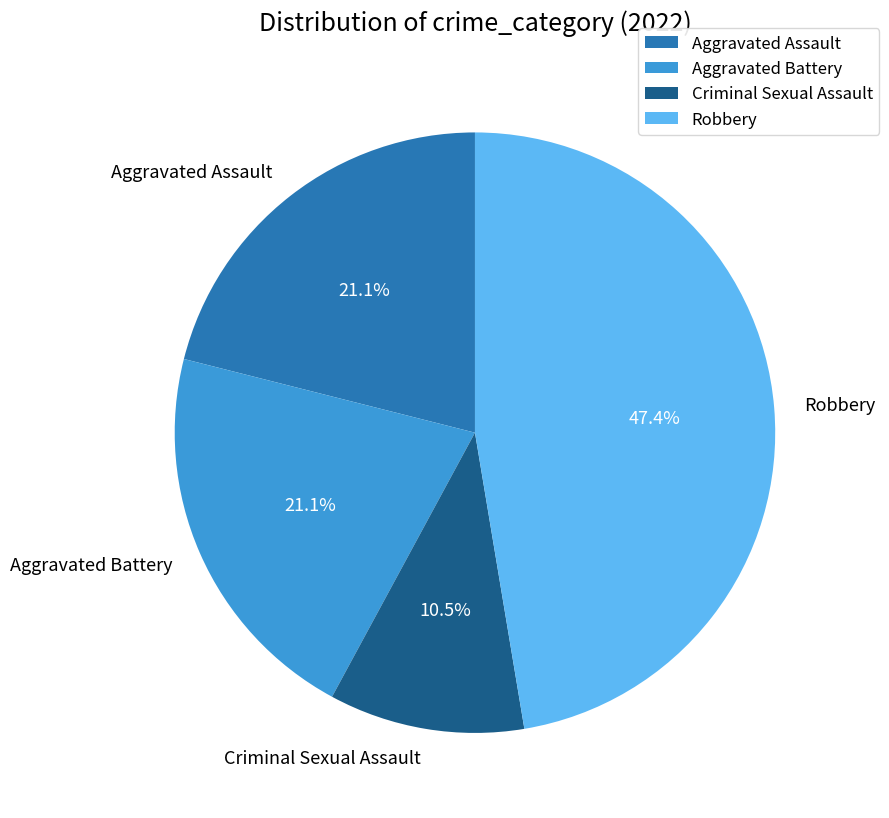

Combined, what portion of the pie is Aggravated Battery and Criminal Sexual Assault?

31.6%